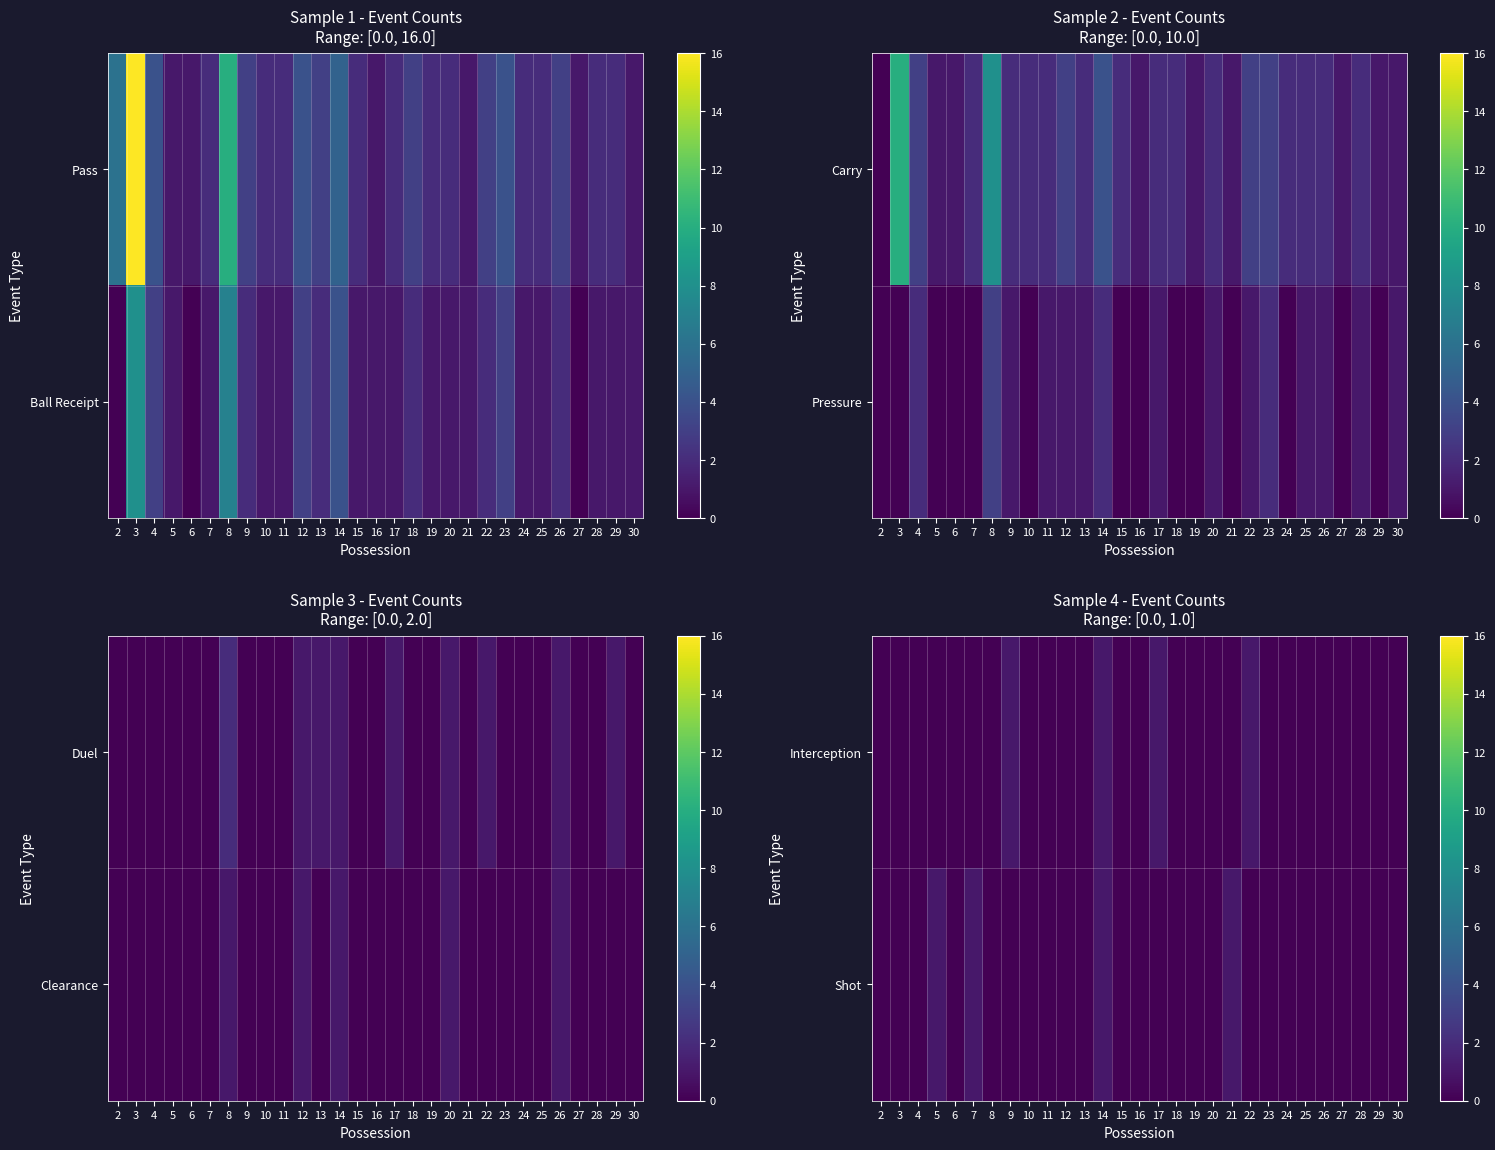

At which label is Shot closest to 0?

2